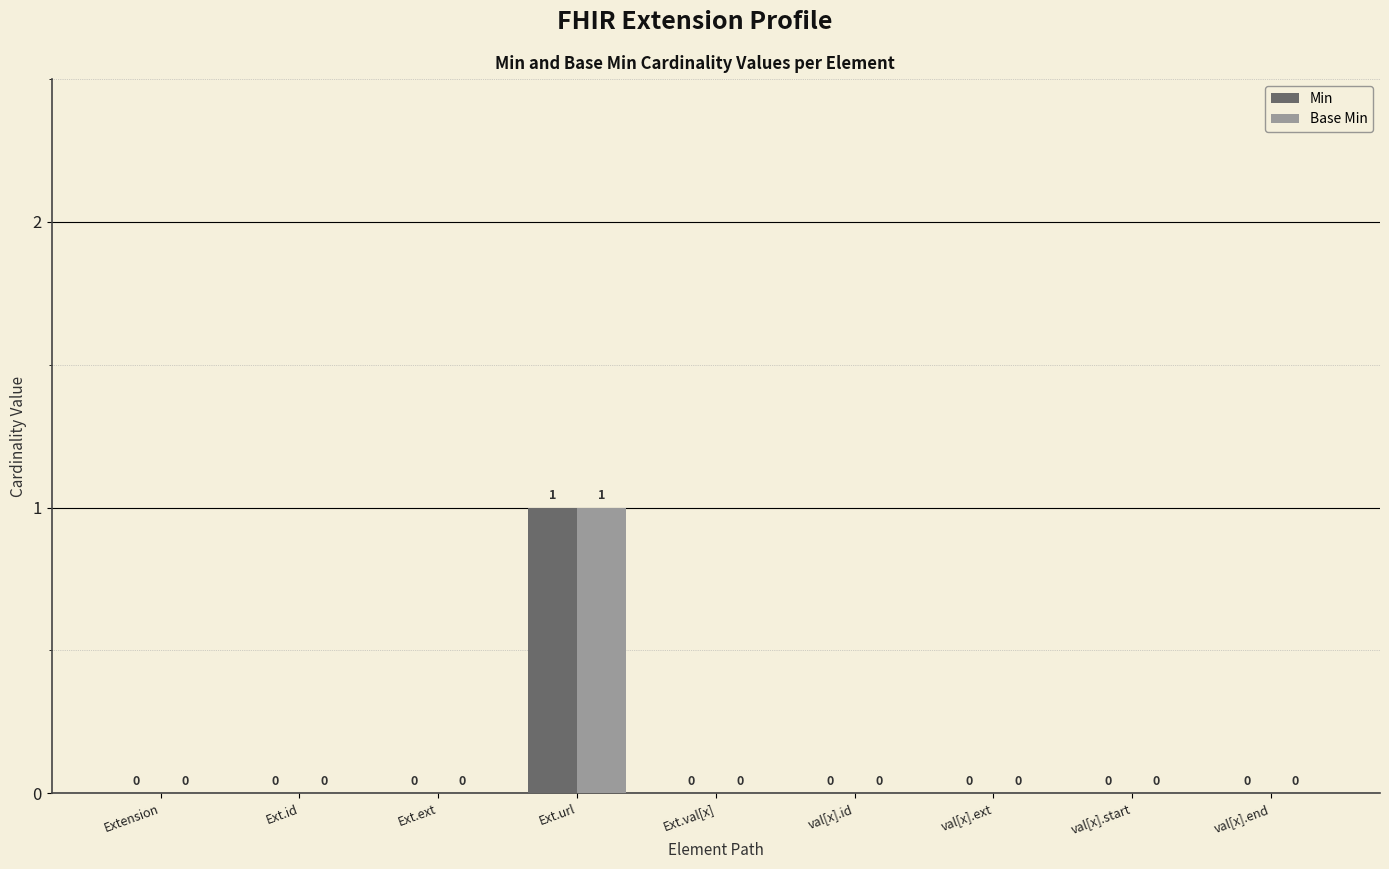

What is the maximum value shown in the chart?

1